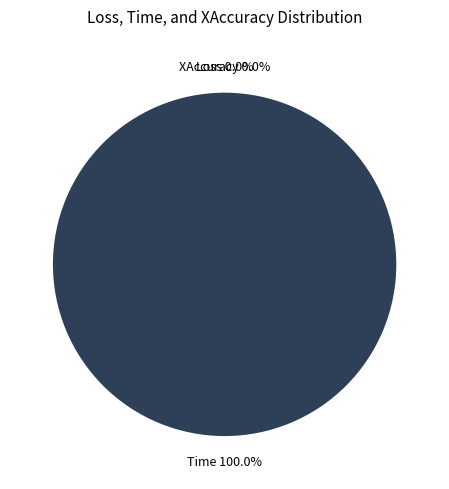

The Loss slice represents 0% of the pie. True or false?

True